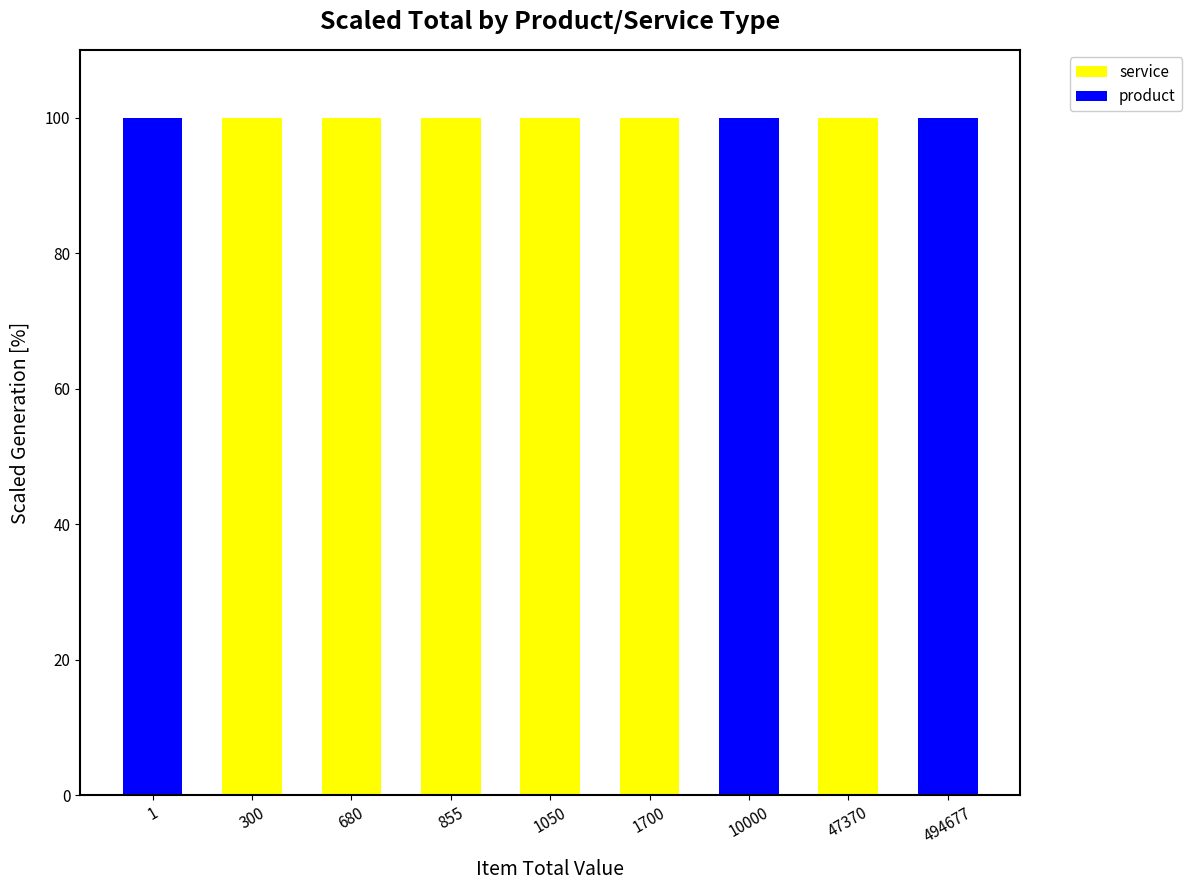

Does the chart contain stacked bars?

Yes